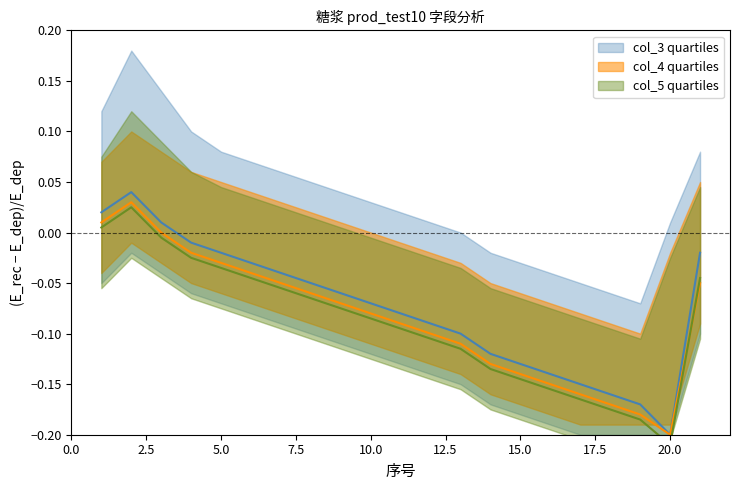

What is the value of the col_3_mid point at the 12th from the left?

-0.1